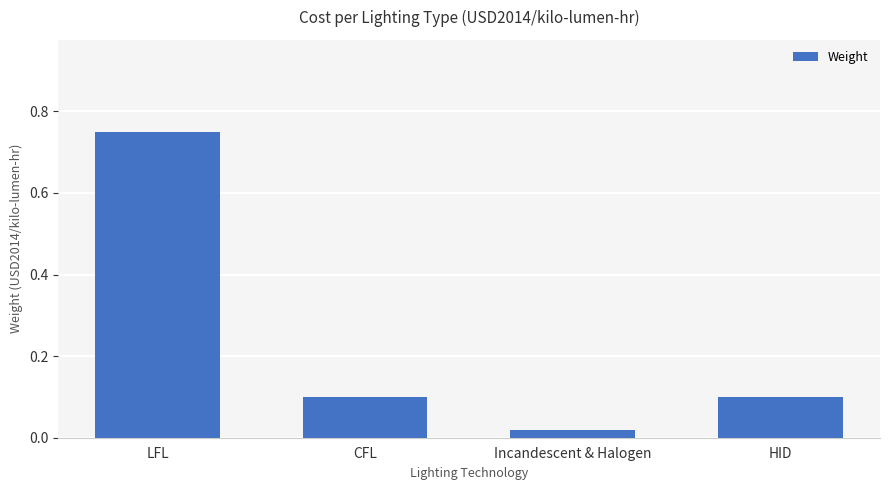

Between LFL and CFL, which is larger?

LFL